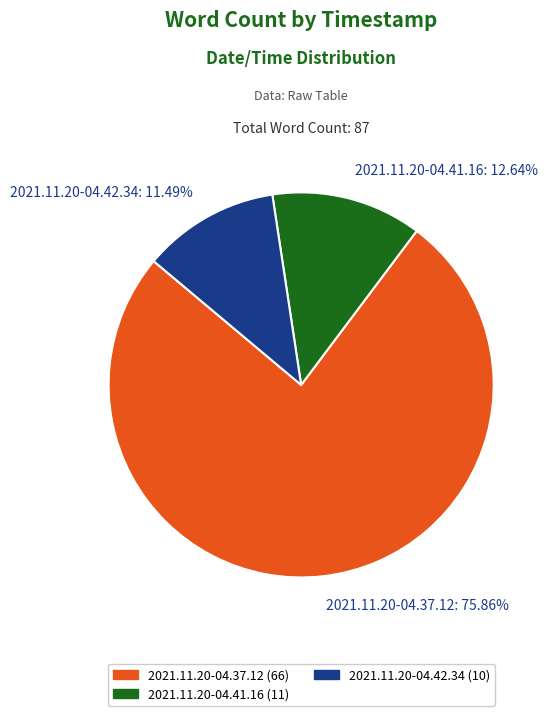

What percentage is the 2021.11.20-04.37.12 slice, to the nearest percent?

76%